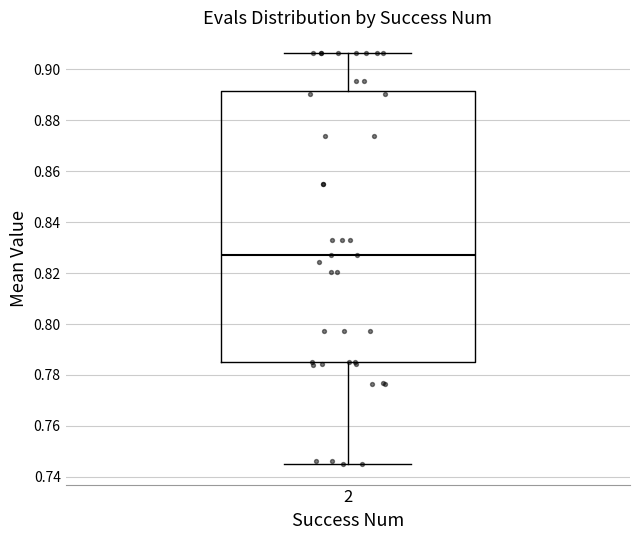

Read this box plot against the y-axis: the position of the median line, the range covered by the box, and the ends of both whiskers. The values are not printed on the chart, so give them approximately, as read against the axis.

median 0.826, box 0.786 to 0.892, whiskers 0.746 to 0.906